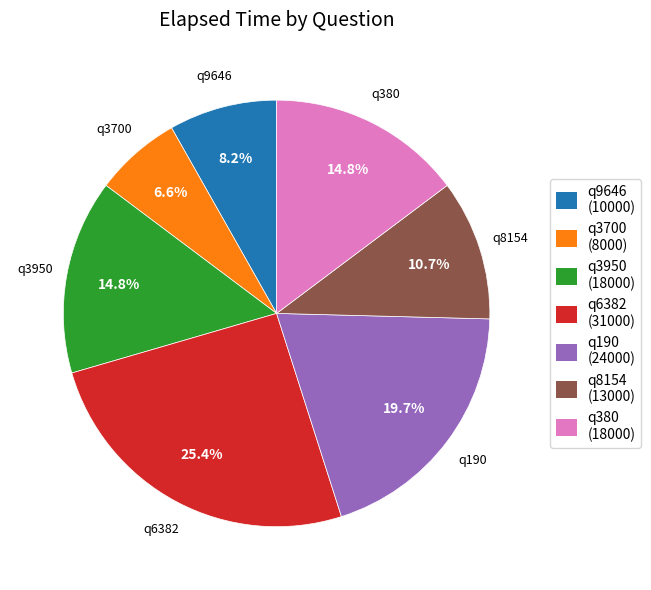

To the nearest percent, what portion does q8154 represent?

11%